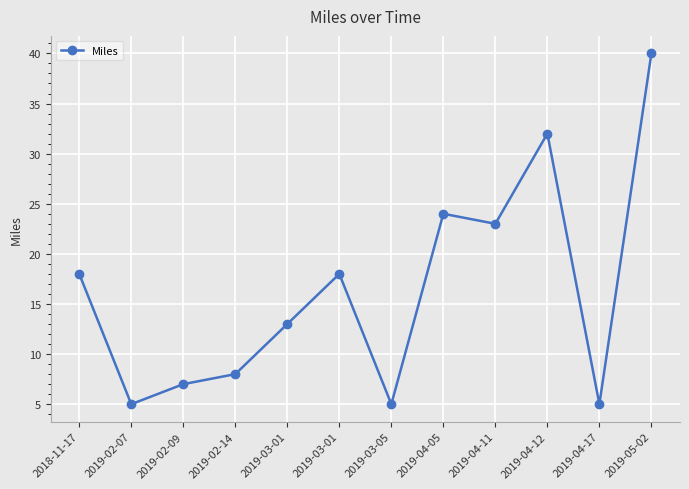

Where is the data nearest to the value 22?

2019-04-11